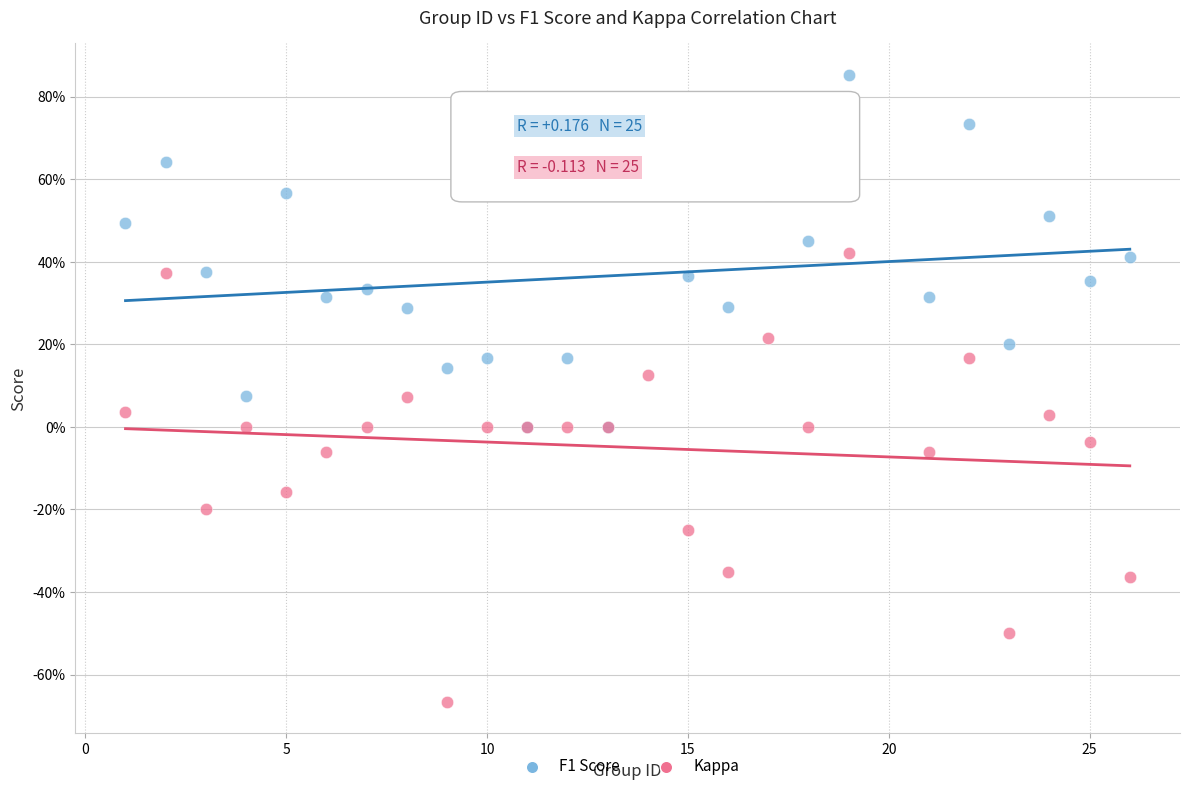

What are all the series names shown in the legend?

F1 Score, Kappa